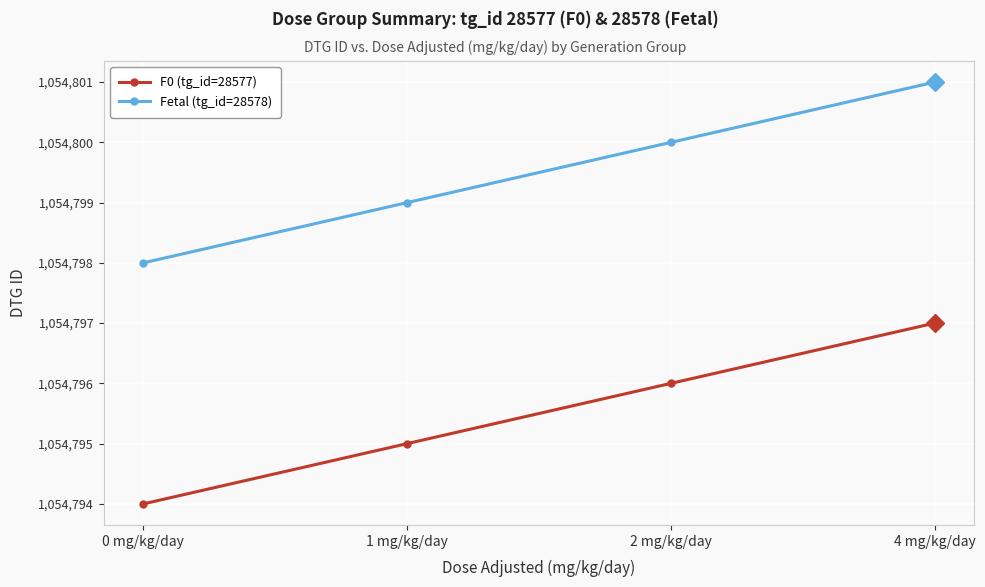

Where is F0 (tg_id=28577) nearest to the value 1054795?

1 mg/kg/day